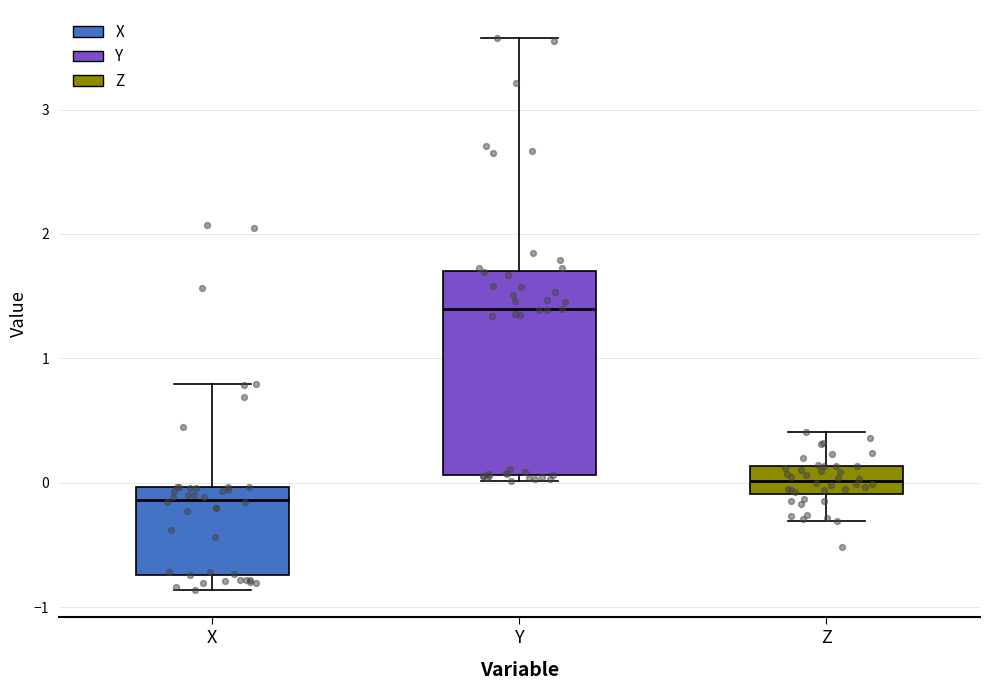

Where is the upper edge of the box for X on the y-axis? The values are not printed on the chart, so give them approximately, as read against the axis.

0.0